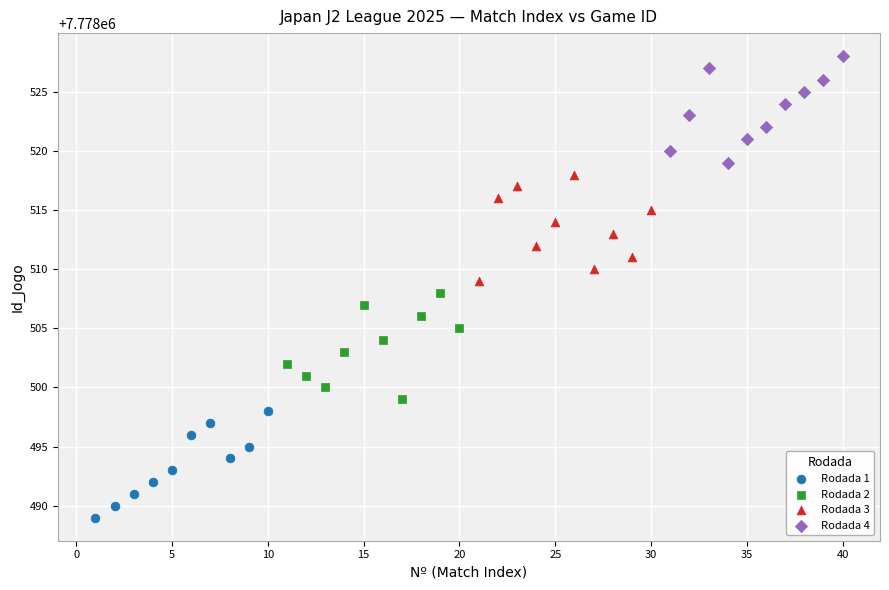

Which series reaches the minimum Y coordinate?

Rodada 1